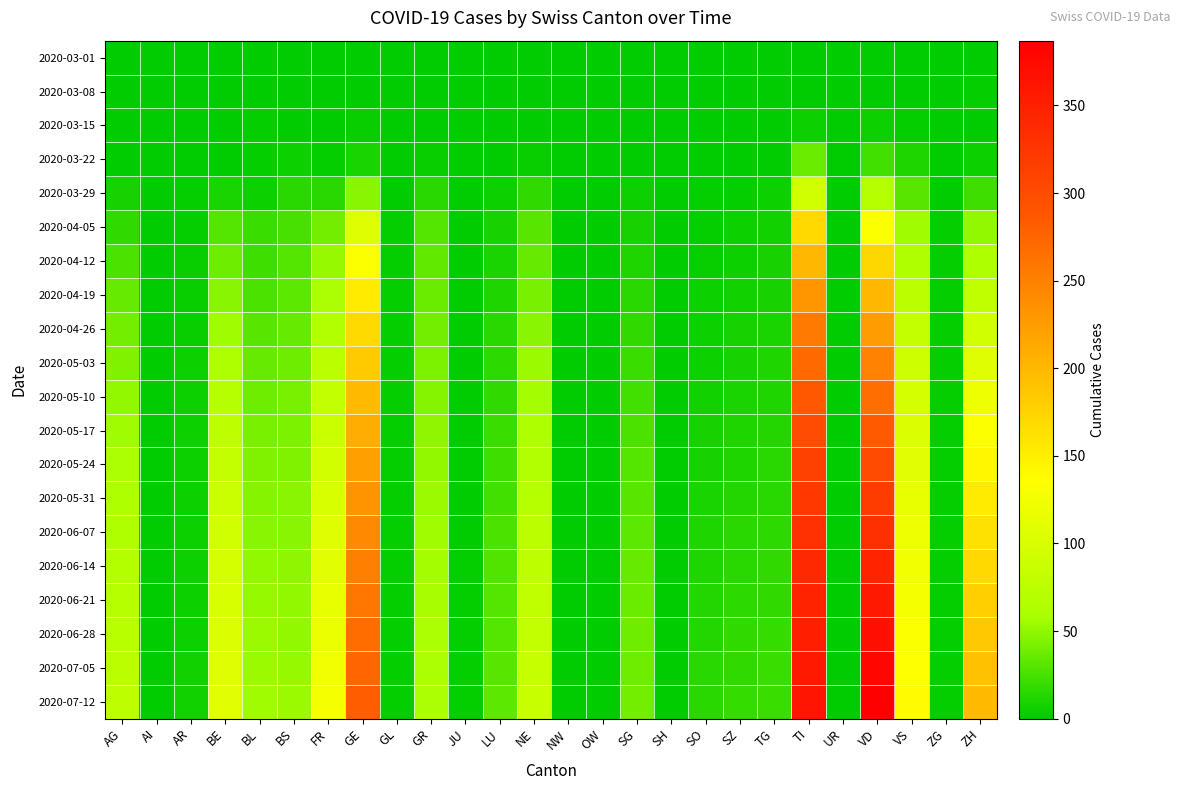

Which series changed the most between SO and ZH?

2020-07-12